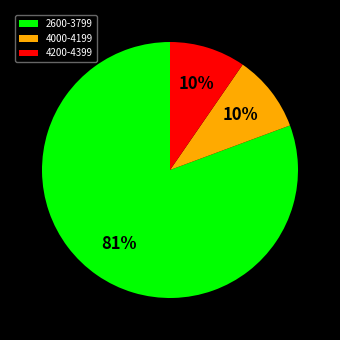

What percentage is the 4200-4399 slice, to the nearest percent?

10%